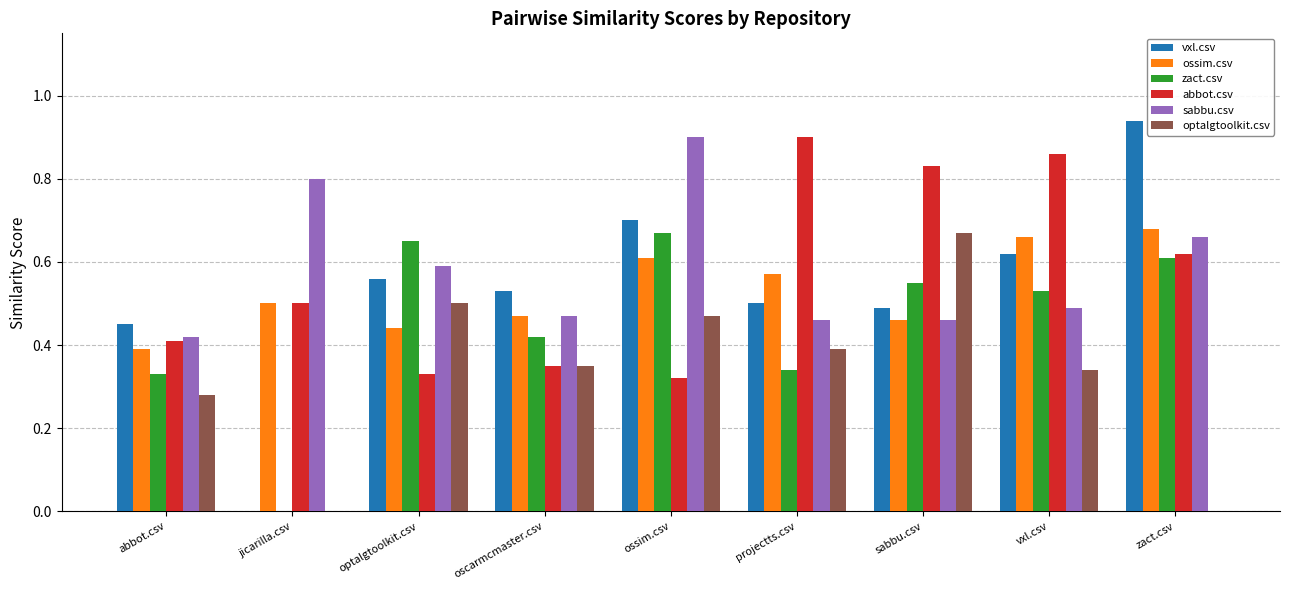

What is the total value across all series at projectts.csv?

3.2